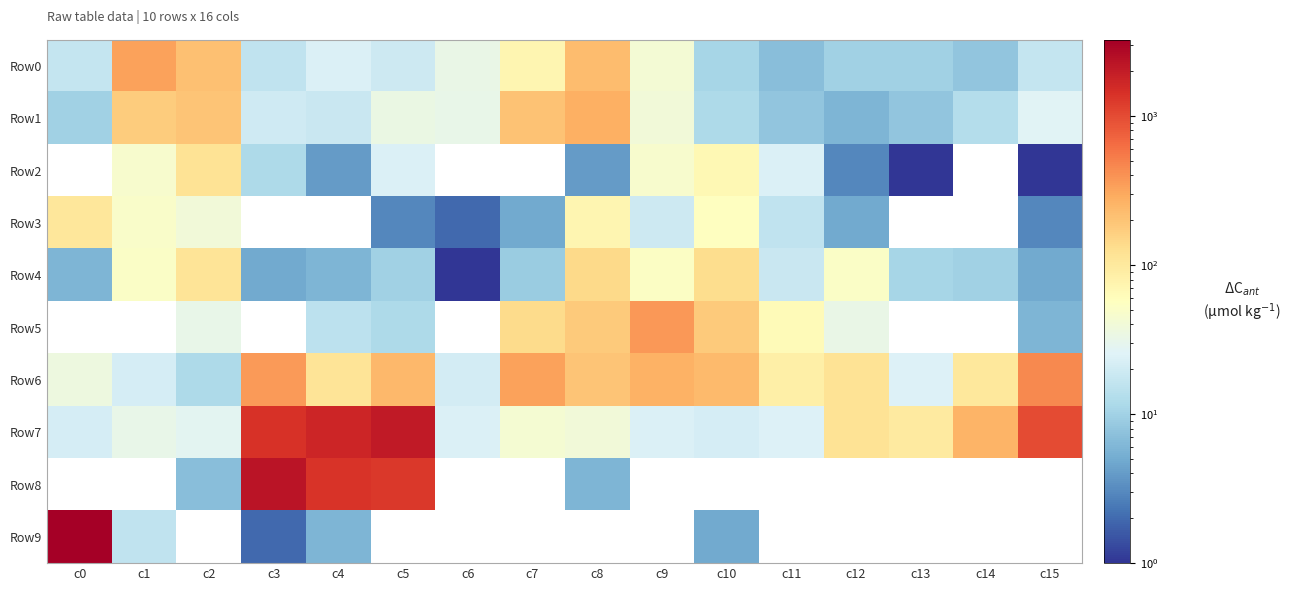

Reading left to right, extract all data points from this chart.

Row0: c0=17	c1=330	c2=211	c3=16	c4=24	c5=19	c6=33	c7=73	c8=229	c9=42	c10=11	c11=7	c12=10	c13=10	c14=8	c15=17
Row1: c0=10	c1=178	c2=201	c3=20	c4=18	c5=34	c6=32	c7=207	c8=271	c9=40	c10=12	c11=8	c12=6	c13=8	c14=13	c15=26
Row2: c0=0	c1=47	c2=116	c3=12	c4=4	c5=24	c6=0	c7=0	c8=4	c9=47	c10=69	c11=24	c12=3	c13=1	c14=0	c15=1
Row3: c0=105	c1=49	c2=40	c3=0	c4=0	c5=3	c6=2	c7=5	c8=72	c9=19	c10=56	c11=16	c12=5	c13=0	c14=0	c15=3
Row4: c0=6	c1=51	c2=114	c3=5	c4=6	c5=10	c6=1	c7=9	c8=140	c9=53	c10=132	c11=18	c12=51	c13=11	c14=10	c15=5
Row5: c0=0	c1=0	c2=32	c3=0	c4=15	c5=12	c6=0	c7=136	c8=180	c9=371	c10=181	c11=64	c12=33	c13=0	c14=0	c15=6
Row6: c0=36	c1=22	c2=12	c3=367	c4=114	c5=242	c6=21	c7=327	c8=196	c9=268	c10=232	c11=86	c12=118	c13=25	c14=101	c15=446
Row7: c0=22	c1=32	c2=28	c3=1393	c4=1697	c5=2076	c6=24	c7=44	c8=40	c9=24	c10=22	c11=25	c12=115	c13=96	c14=258	c15=984
Row8: c0=0	c1=0	c2=7	c3=2296	c4=1358	c5=1270	c6=0	c7=0	c8=6	c9=0	c10=0	c11=0	c12=0	c13=0	c14=0	c15=0
Row9: c0=3259	c1=16	c2=0	c3=2	c4=6	c5=0	c6=0	c7=0	c8=0	c9=0	c10=5	c11=0	c12=0	c13=0	c14=0	c15=0